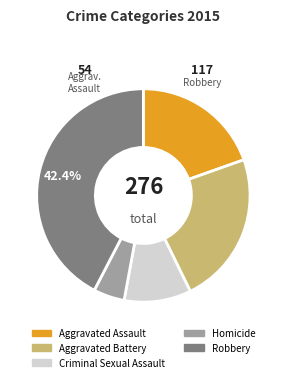

Which slice is the smallest?

Homicide